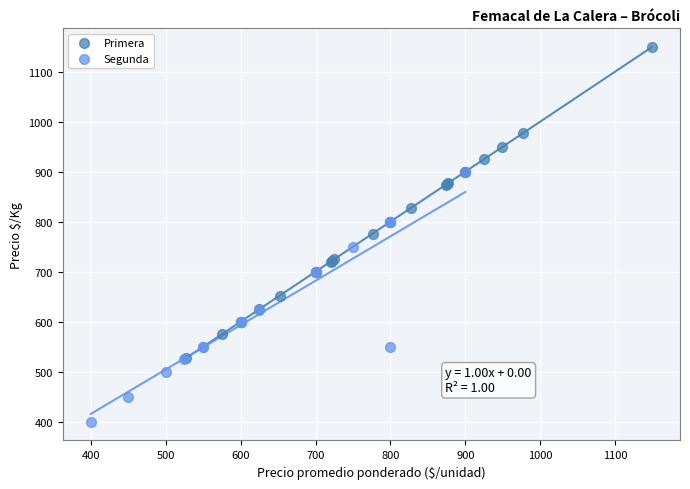

Which series reaches the minimum Y coordinate?

Segunda